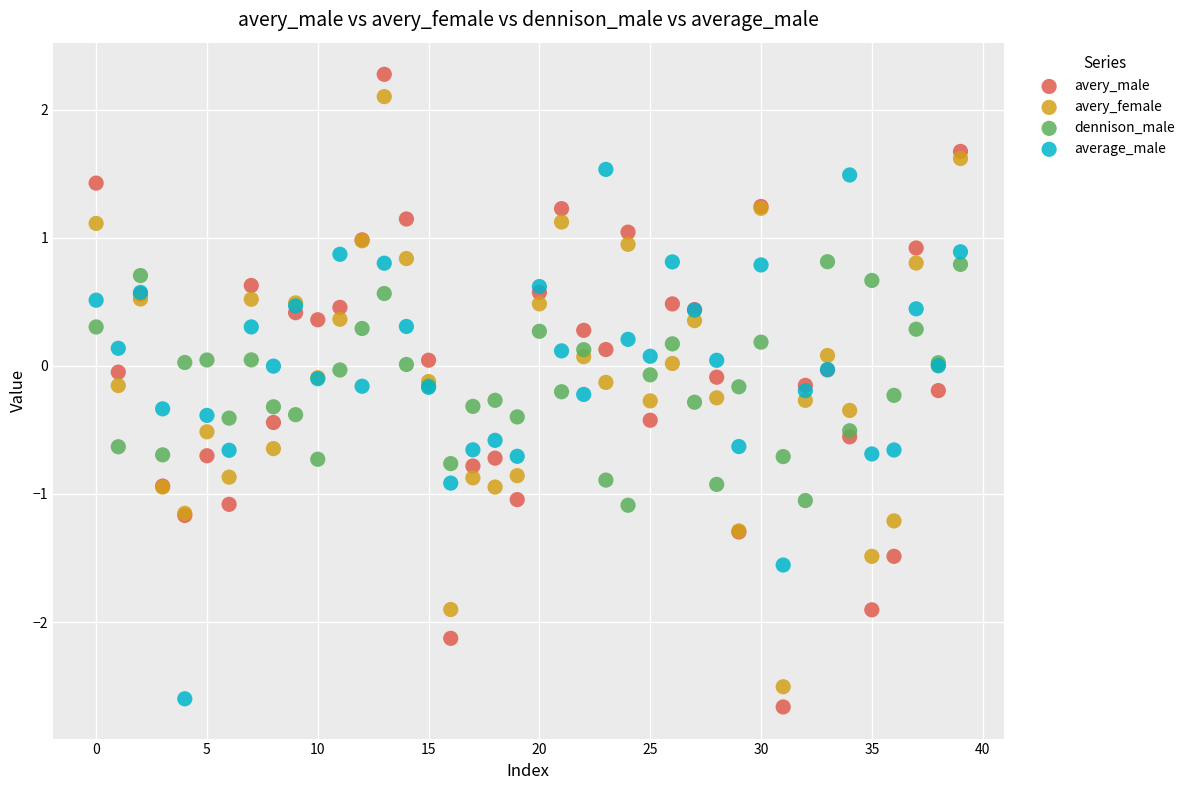

Which series has the widest spread of Y values?

avery_male